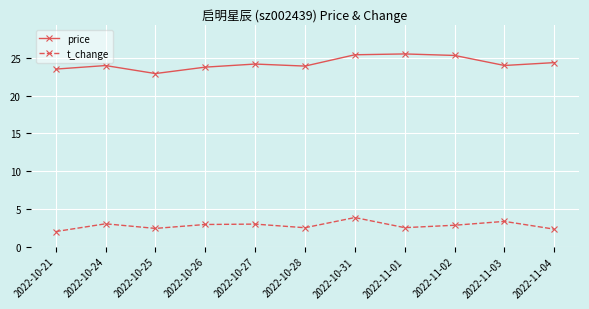

List the series in order of their peak value, highest first.

price, t_change